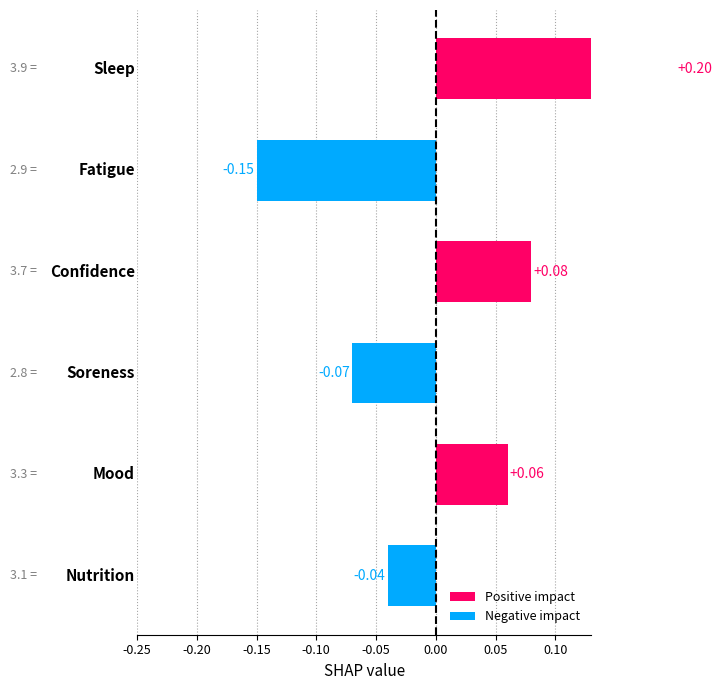

How many data points are less than 0?

3